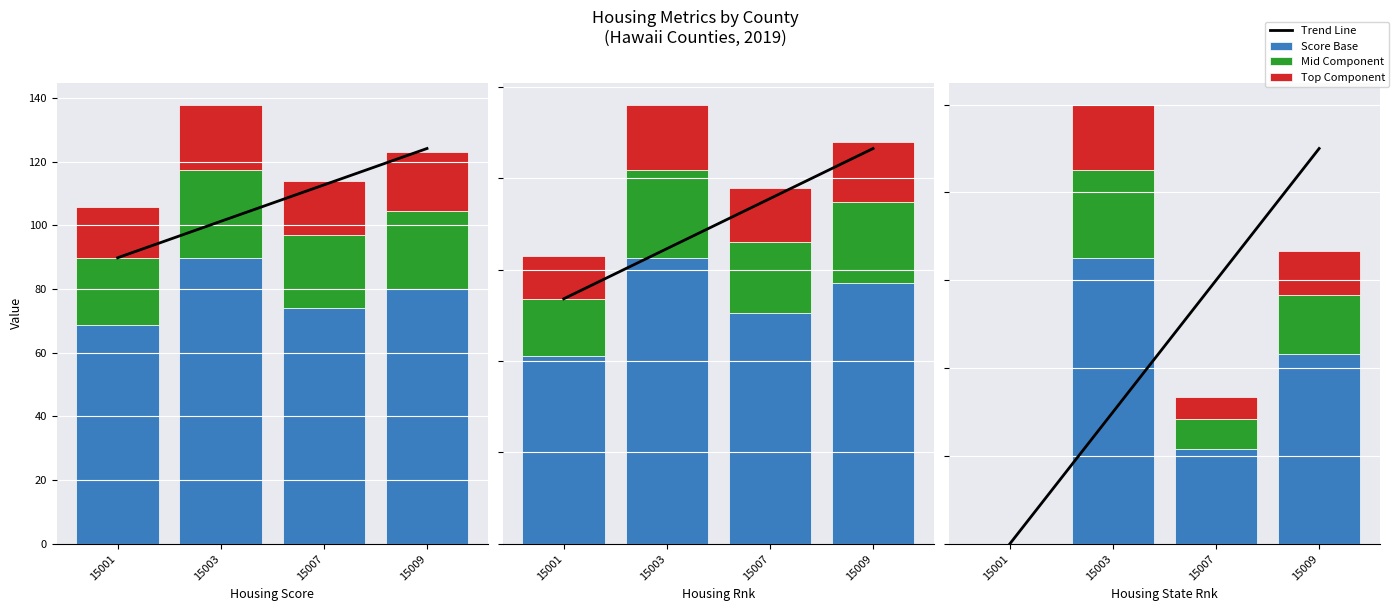

At which label does Trend Line reach its minimum?

15001